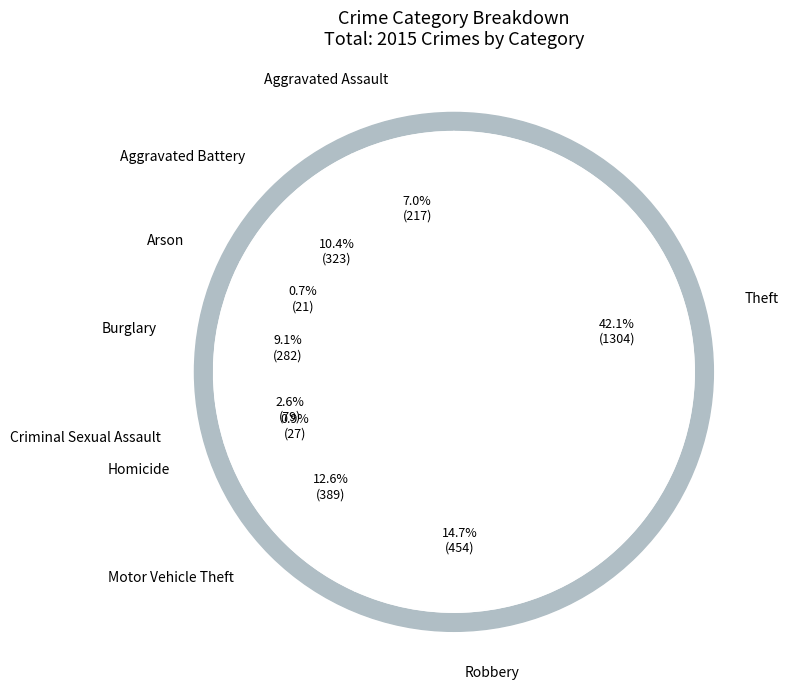

Rank the categories by value from highest to lowest.

Theft, Robbery, Motor Vehicle Theft, Aggravated Battery, Burglary, Aggravated Assault, Criminal Sexual Assault, Homicide, Arson